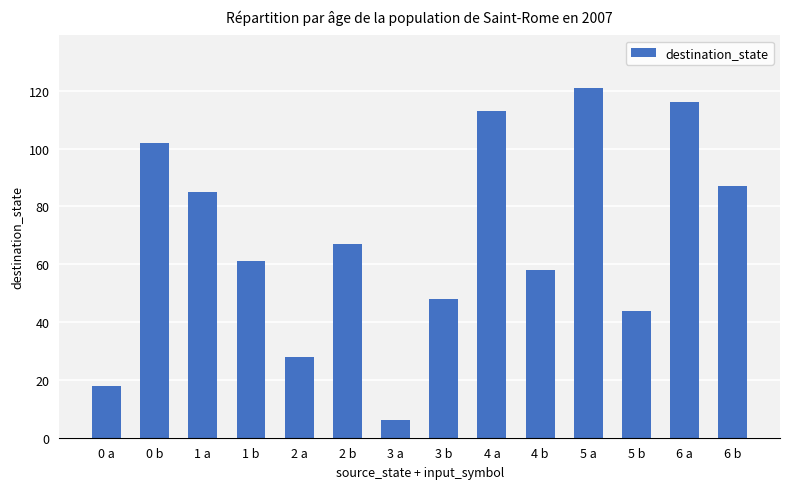

What is the change in value from 2 b to 3 b?

-19